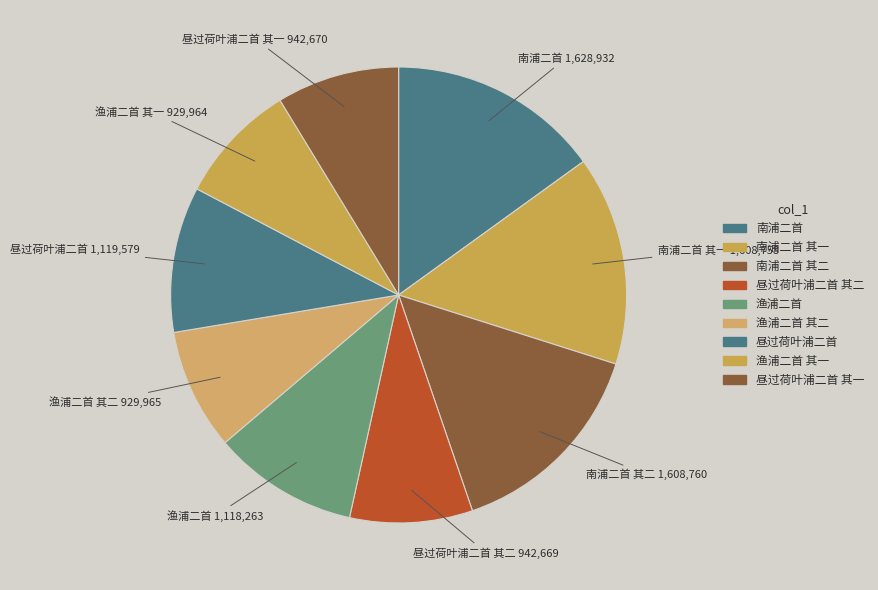

How many segments does this pie chart have?

9